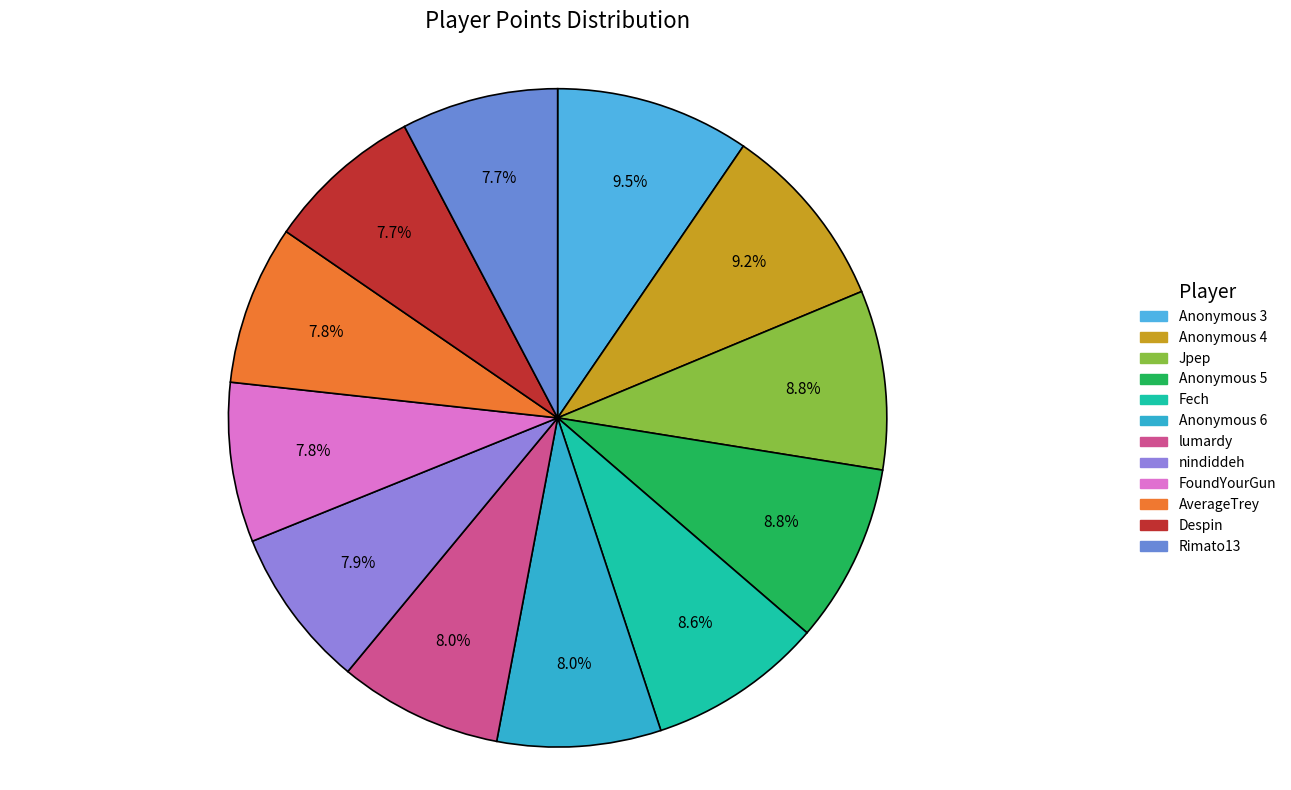

Rank the categories by value from lowest to highest.

Rimato13, Despin, AverageTrey, FoundYourGun, nindiddeh, lumardy, Anonymous 6, Fech, Anonymous 5, Jpep, Anonymous 4, Anonymous 3